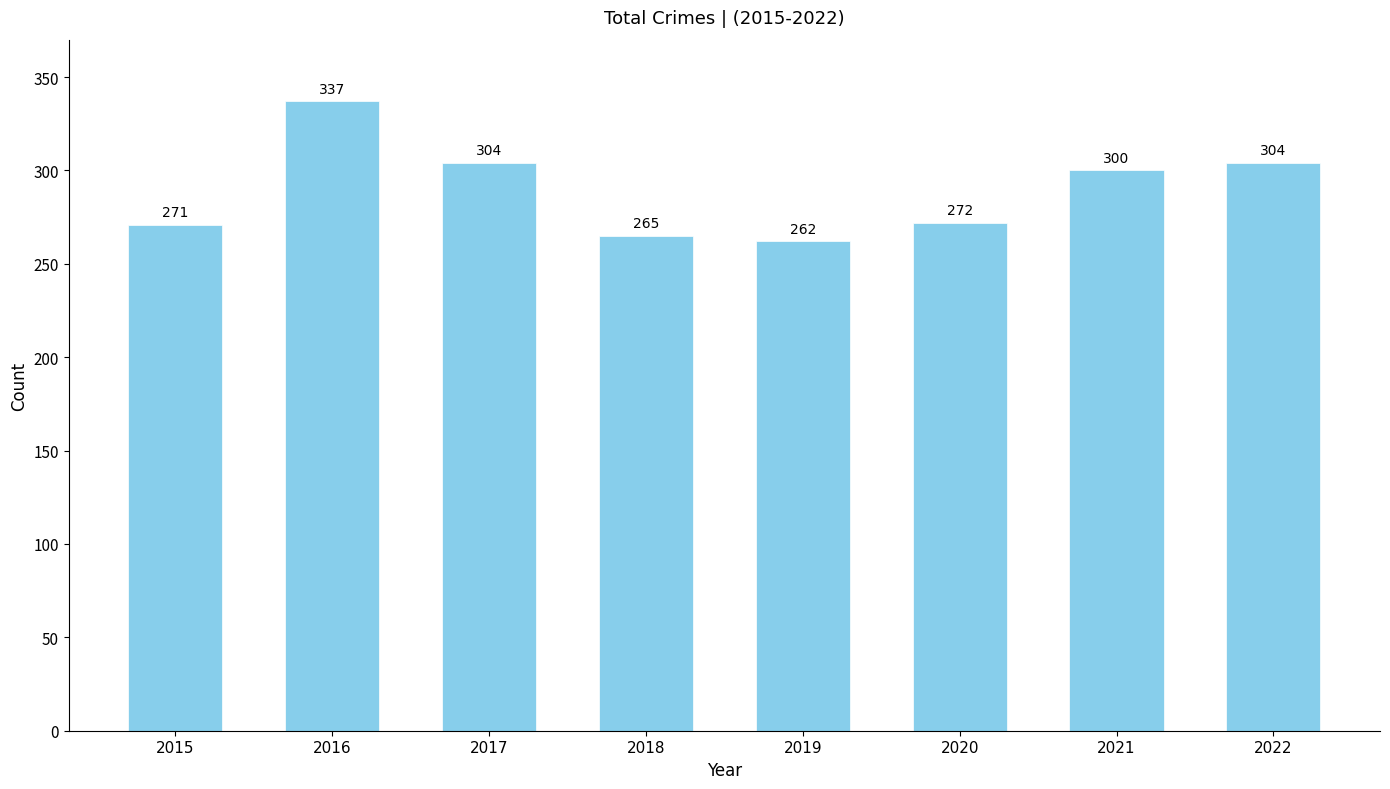

How many bars are there in total?

8